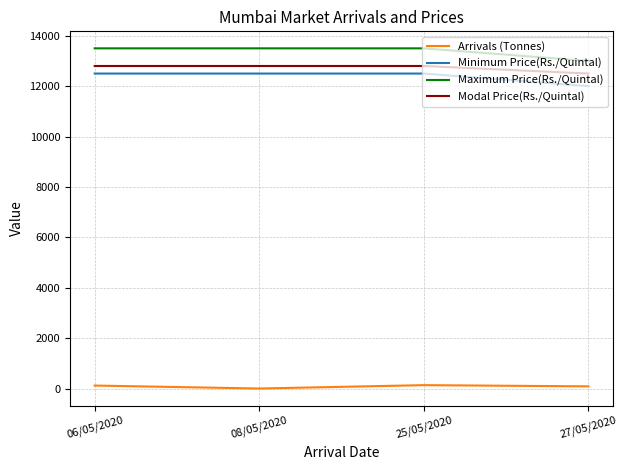

The Maximum Price(Rs./Quintal) series shows 13500 at 25/05/2020. True or false?

True